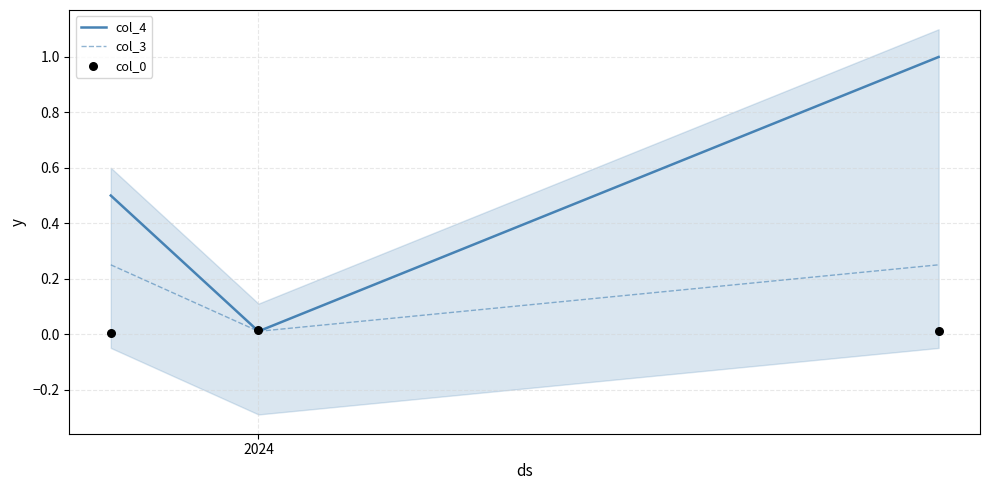

Which series has the widest spread of Y values?

col_4